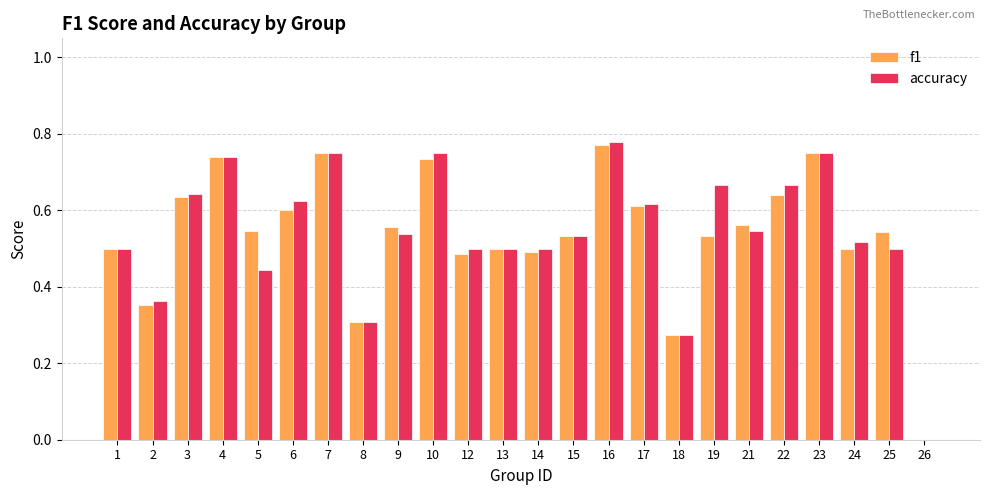

How many f1 values are between 0 and 1?

24